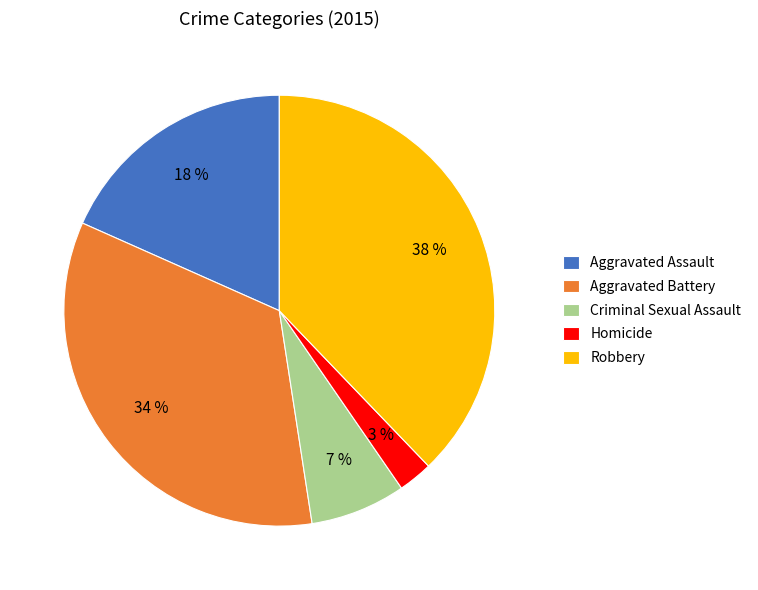

What is the smallest slice in the pie chart?

Homicide